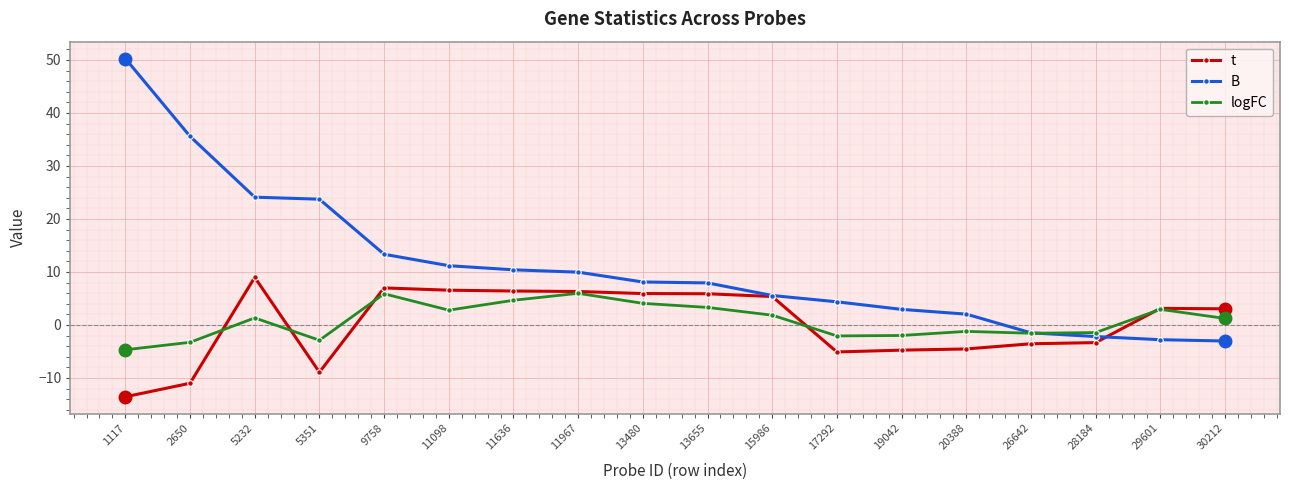

What is the average value of the B series?

11.1